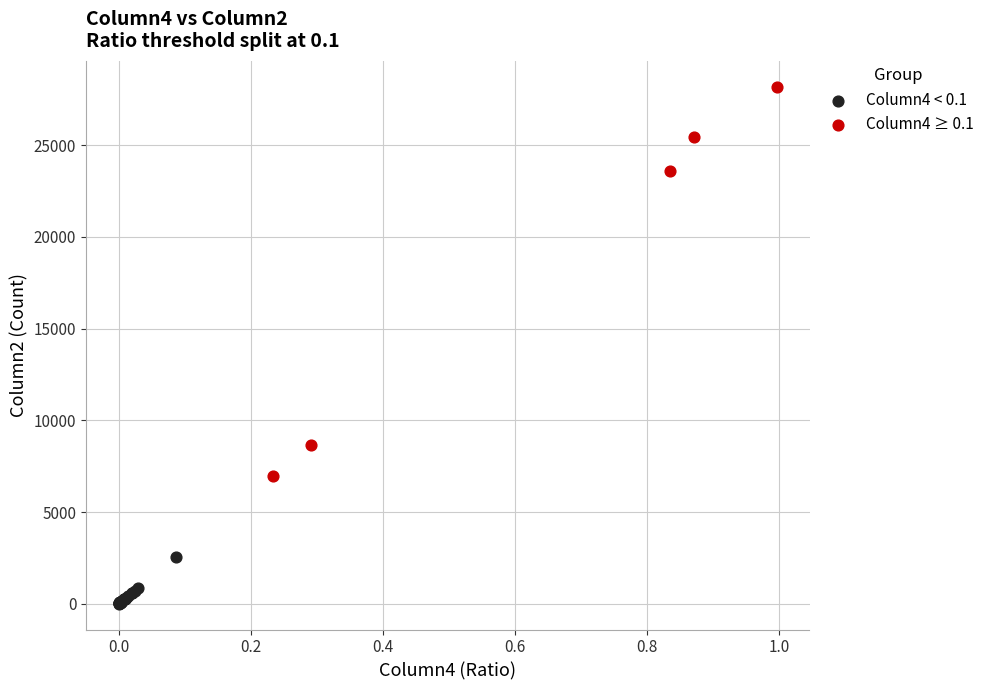

Which series has the largest Y range (max minus min)?

Column4 ≥ 0.1